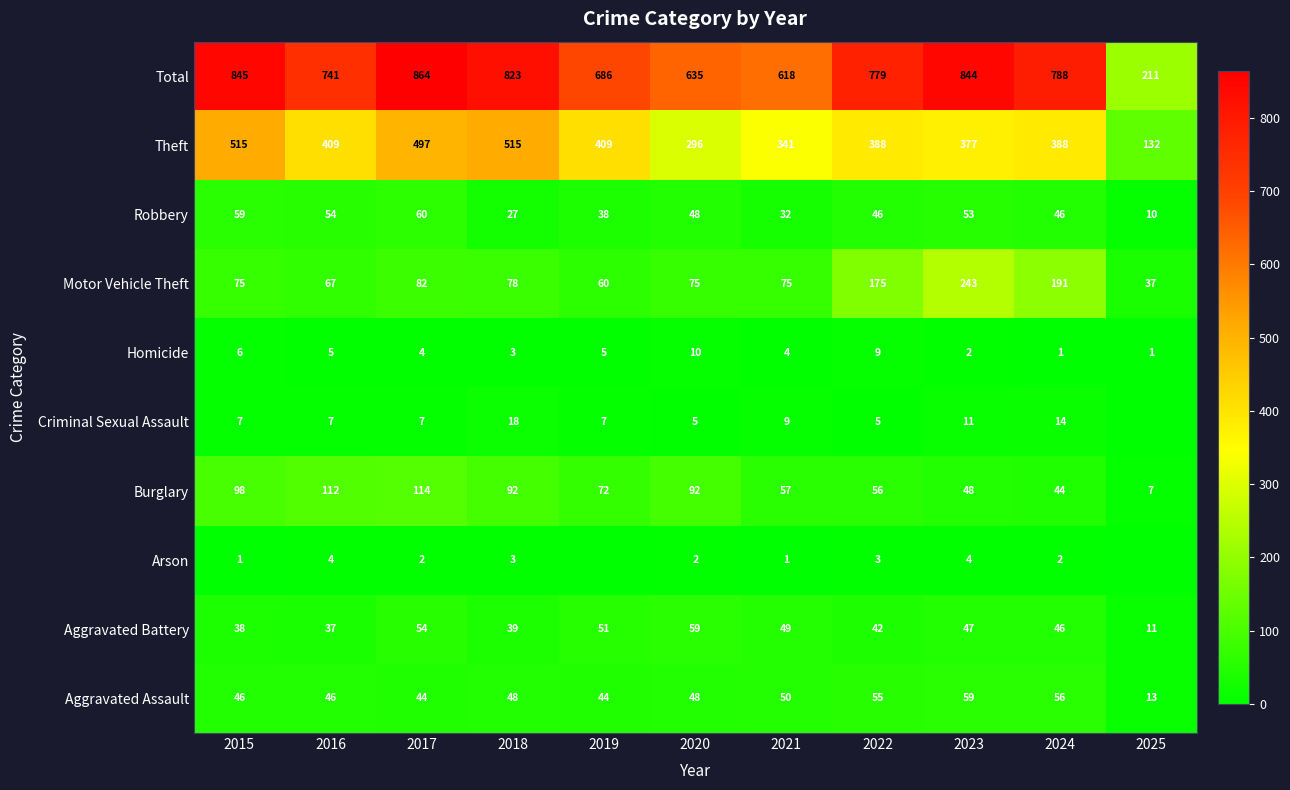

Which label corresponds to the smallest value in the chart?

2019